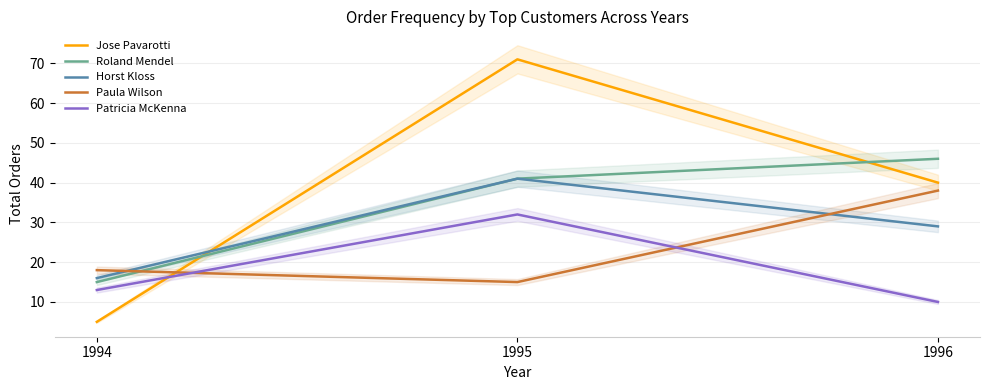

What is the average value of the Paula Wilson series?

24